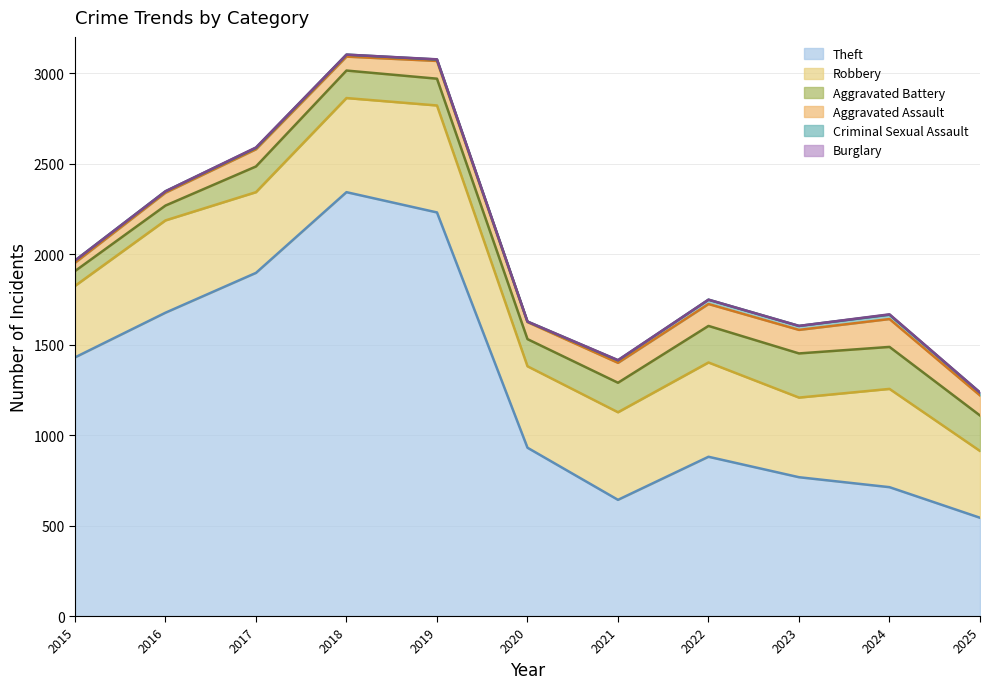

Rank the categories by Aggravated Battery value from lowest to highest.

2015, 2016, 2017, 2019, 2020, 2018, 2021, 2025, 2022, 2024, 2023